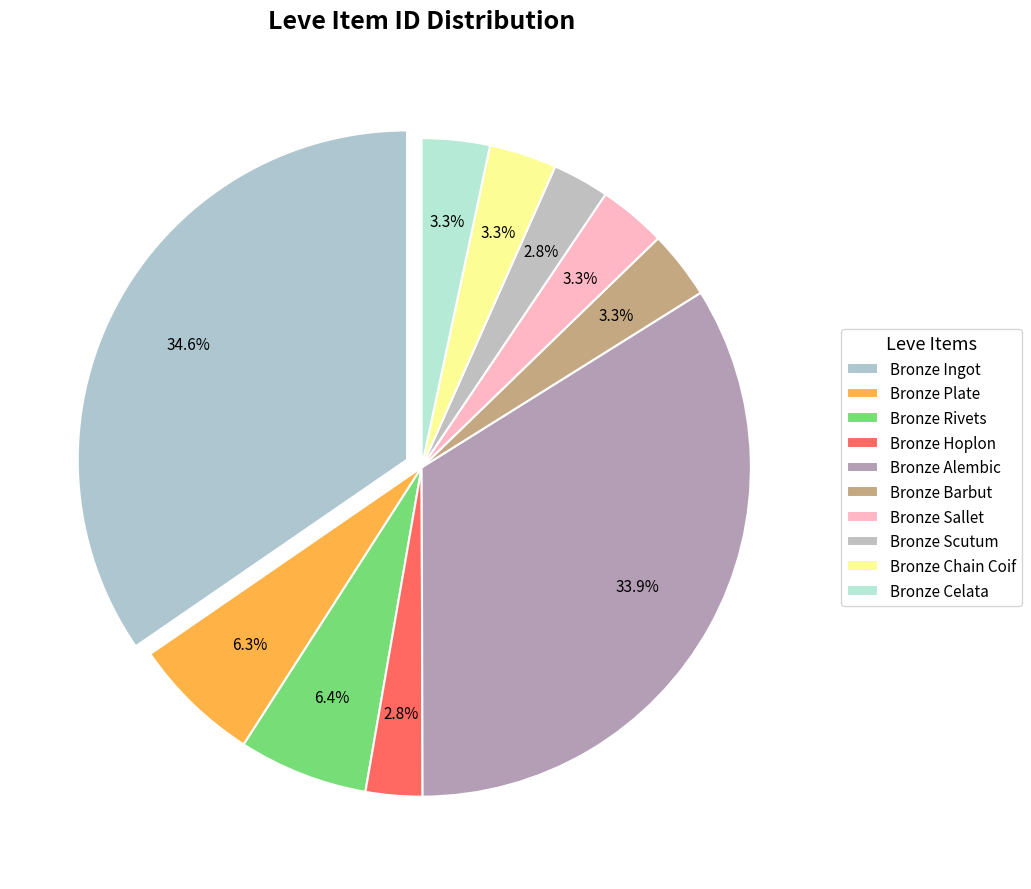

Count the number of slices in the pie.

10